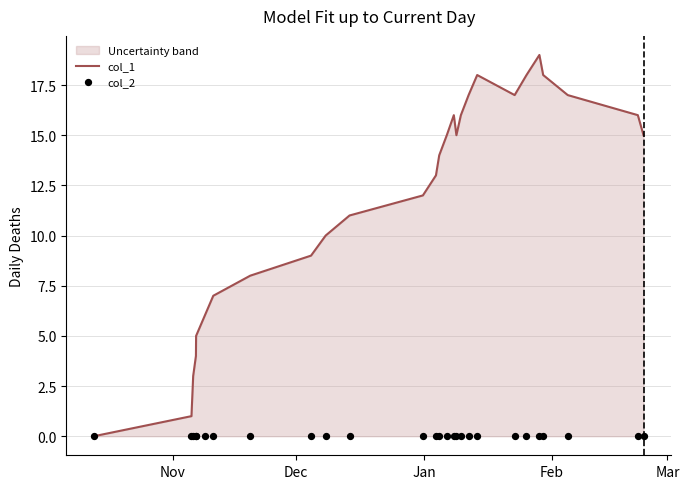

Which series contains the lowest Y value?

col_1